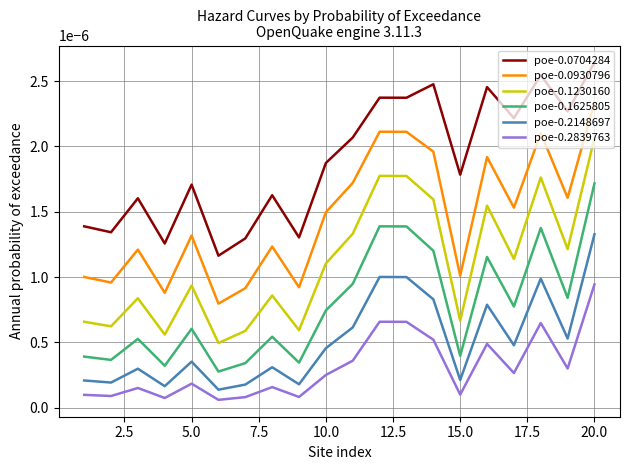

Which series has the largest total across all categories?

poe-0.0704284